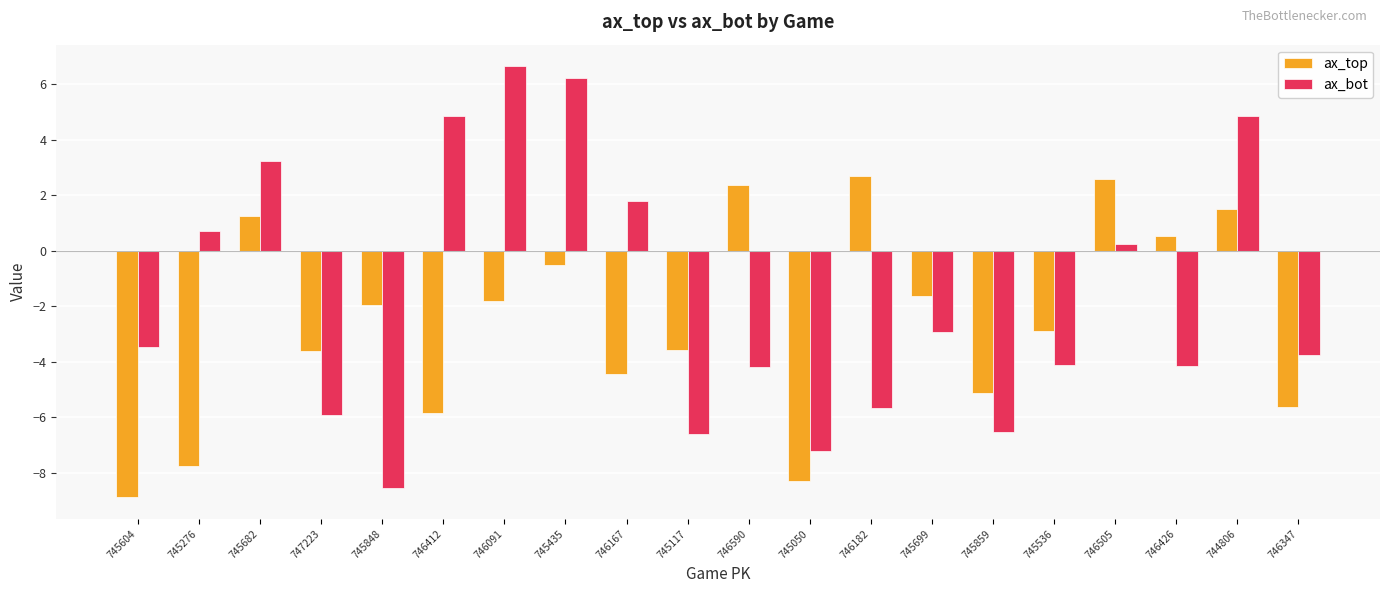

Read the ax_top value at 745682.

1.2